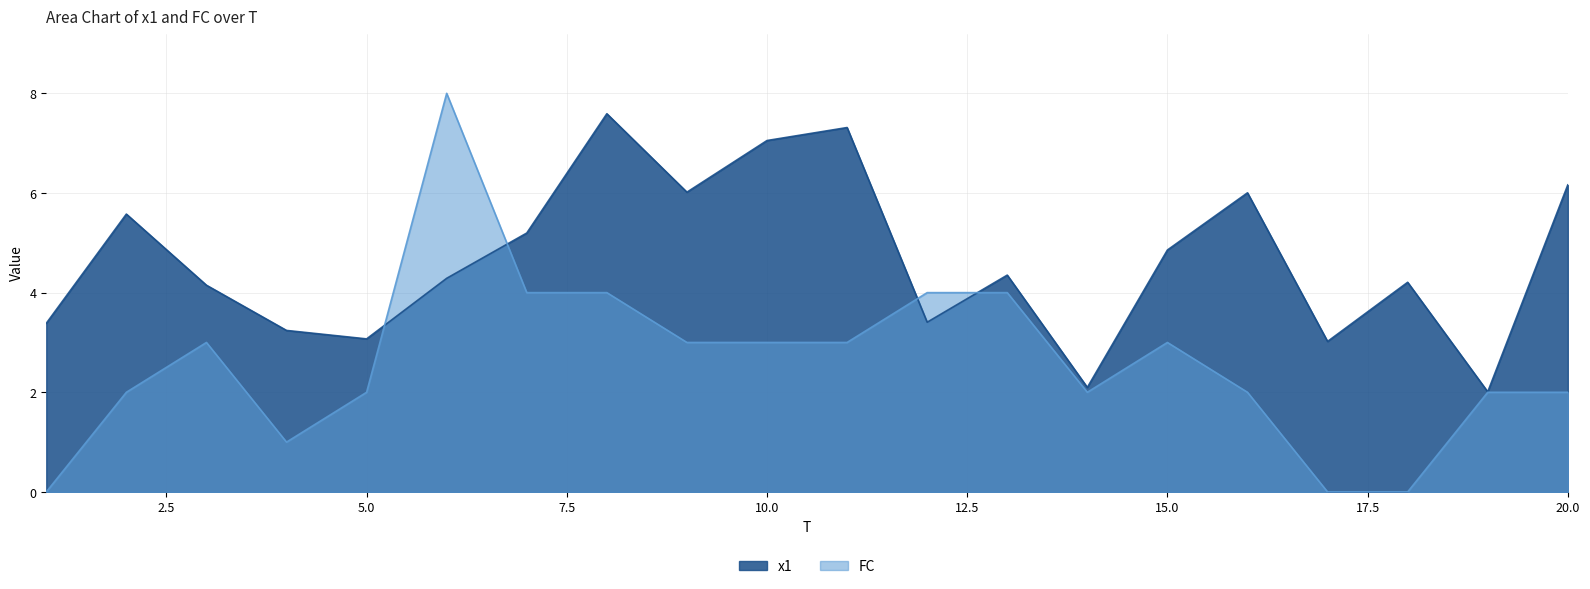

How many interior local peaks does the FC series have?

3